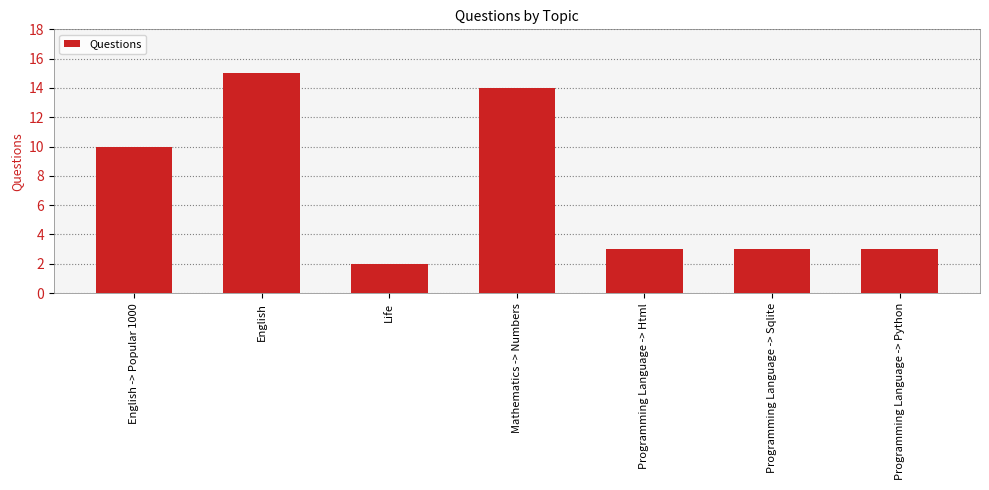

Which category has the highest value across all series?

English